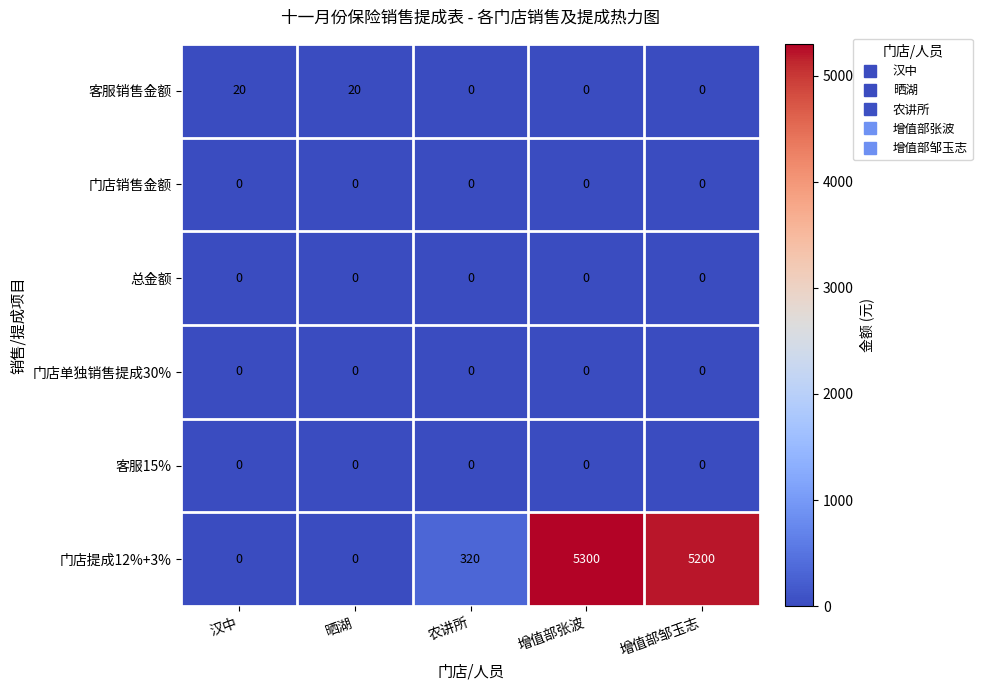

The 总金额 series shows 0 at 农讲所. True or false?

True